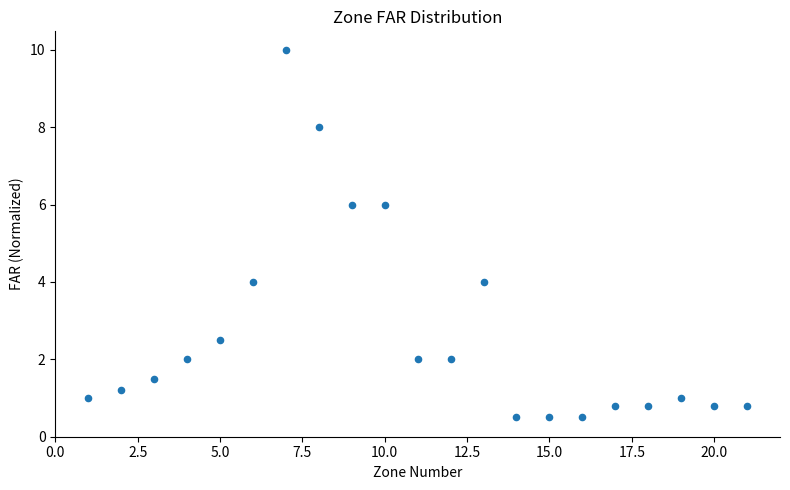

What is the range of X values (max minus min)?

20.0